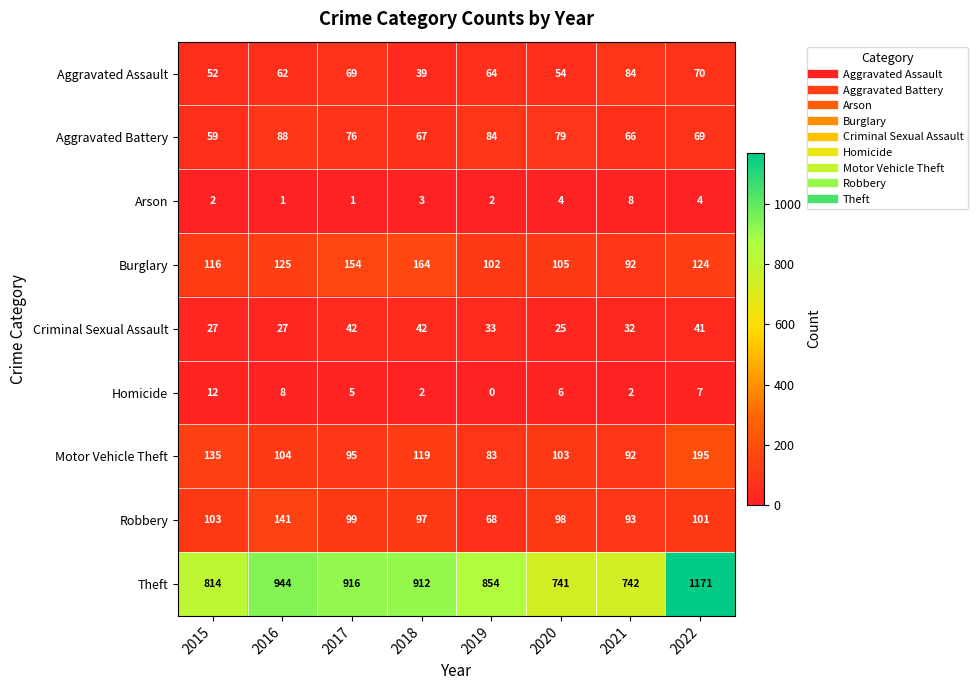

What is the difference between the maximum and minimum values in the Motor Vehicle Theft series?

112